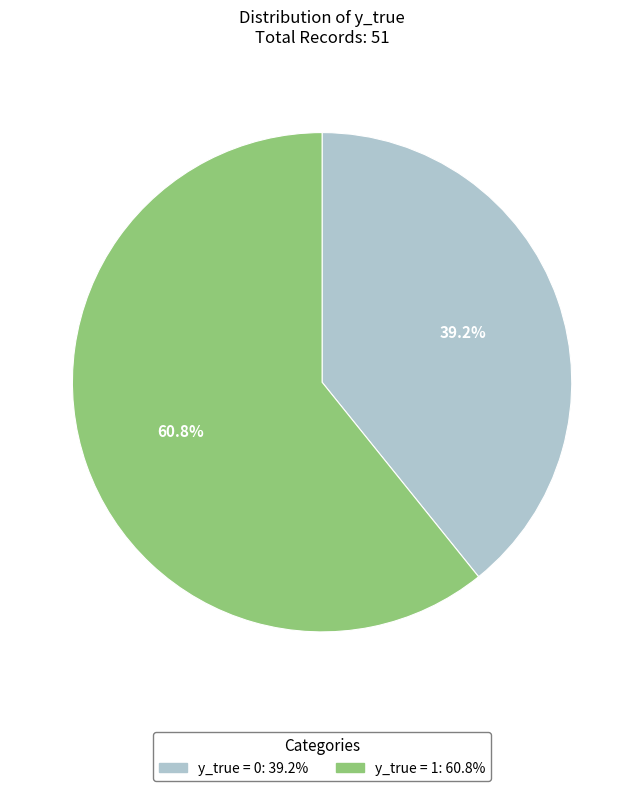

Does any single category account for the majority?

Yes